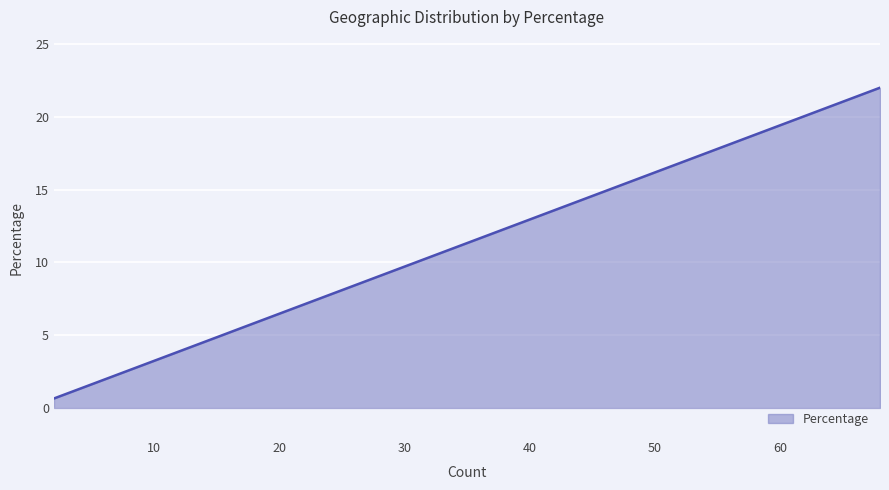

What is the smallest value displayed?

0.7